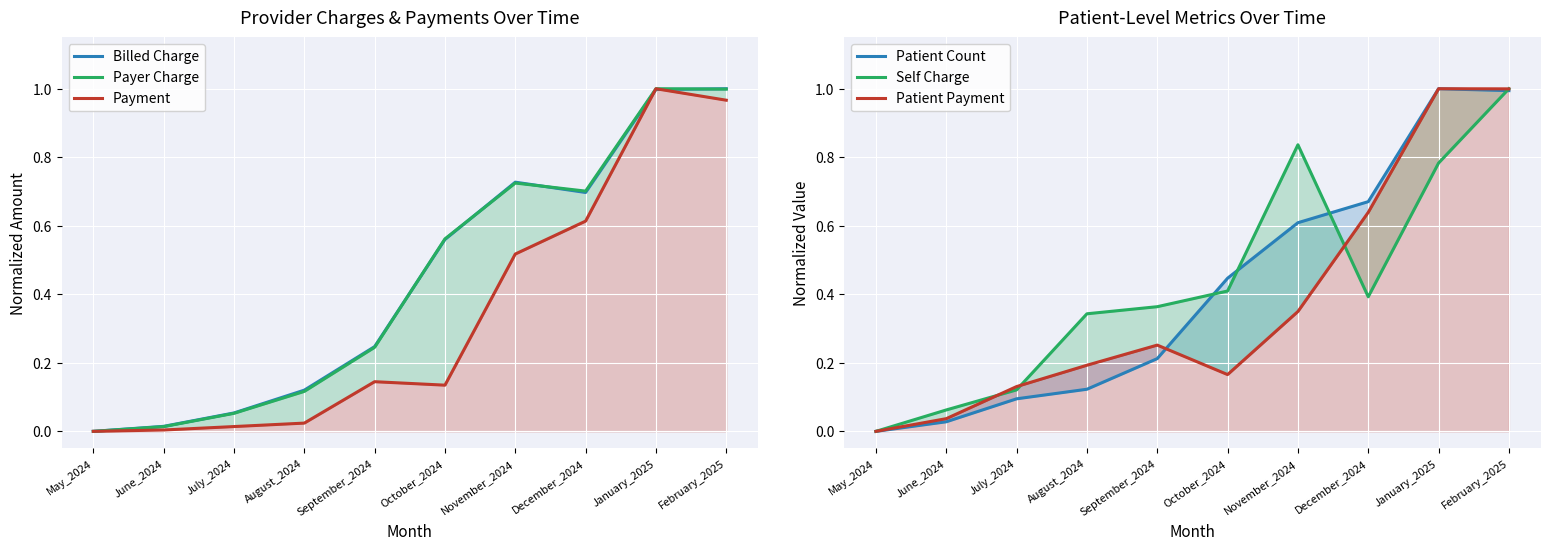

List the labels in order of Payer Charge value, largest first.

January_2025, February_2025, November_2024, December_2024, October_2024, September_2024, August_2024, July_2024, June_2024, May_2024